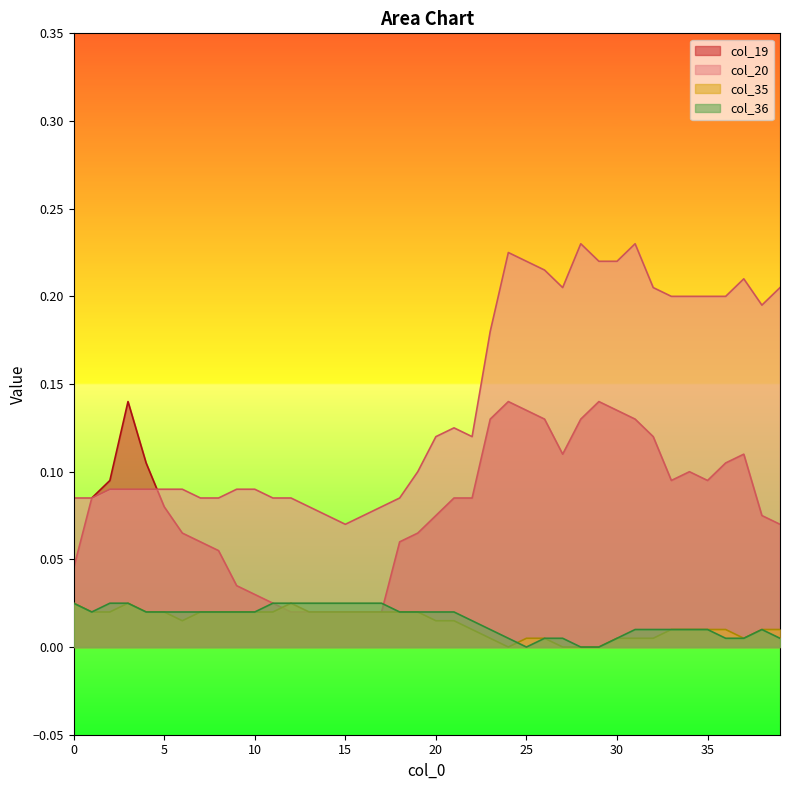

What is the total value across all series at 4?

0.2